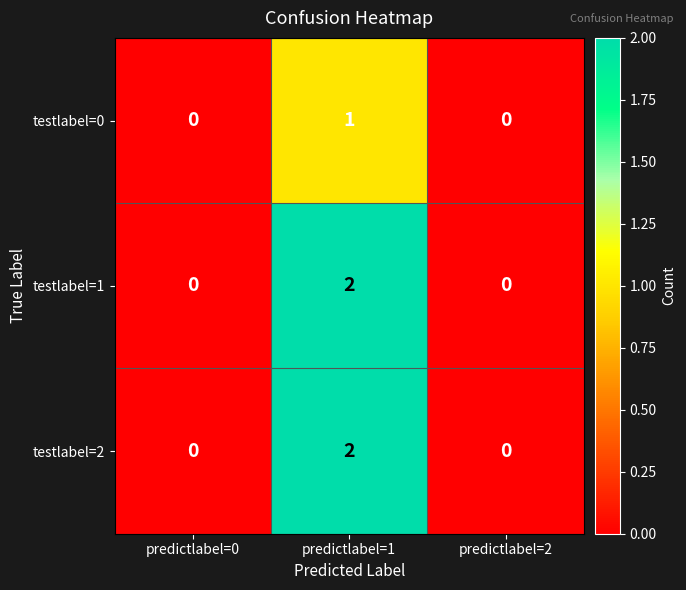

Reading right to left, list all the values displayed in this chart.

testlabel=0: predictlabel=2=0	predictlabel=1=1	predictlabel=0=0
testlabel=1: predictlabel=2=0	predictlabel=1=2	predictlabel=0=0
testlabel=2: predictlabel=2=0	predictlabel=1=2	predictlabel=0=0